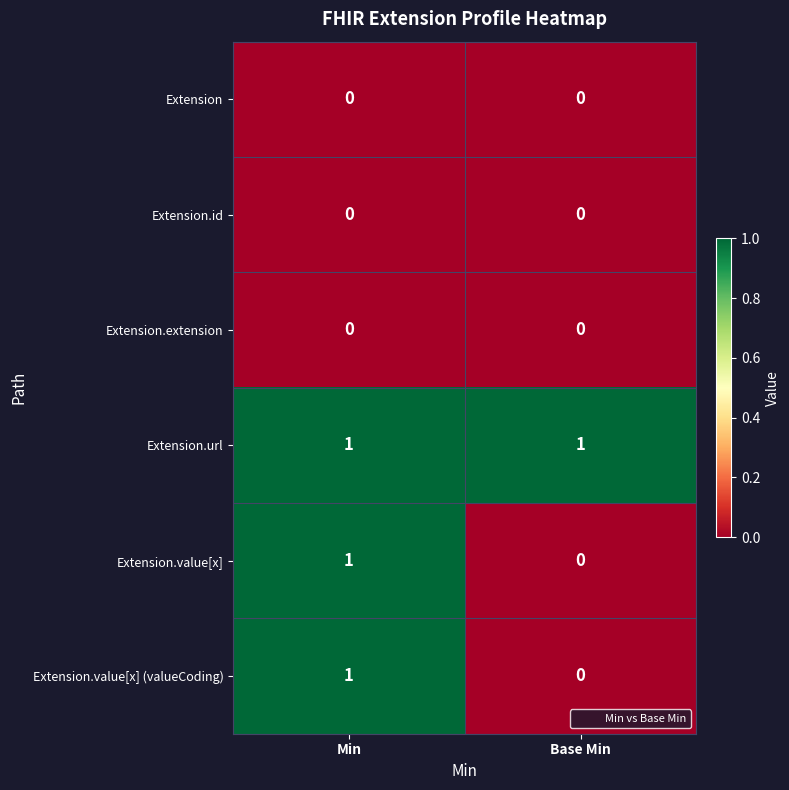

The Extension.id series shows 0 at Base Min. True or false?

True